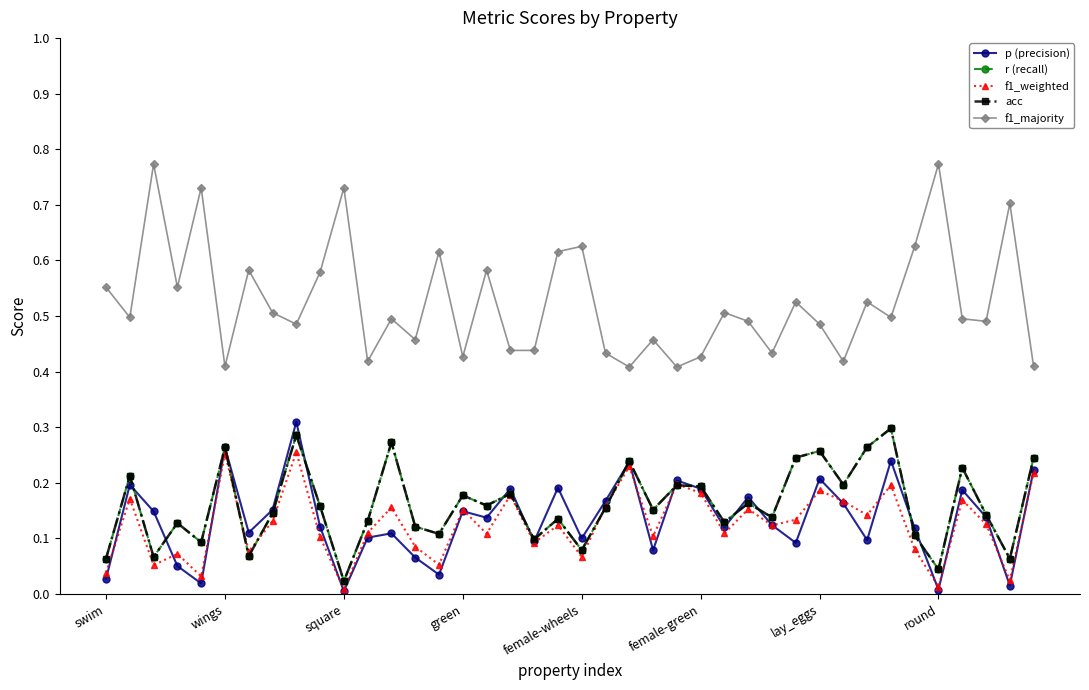

What is the sum of all f1_weighted values?

5.0